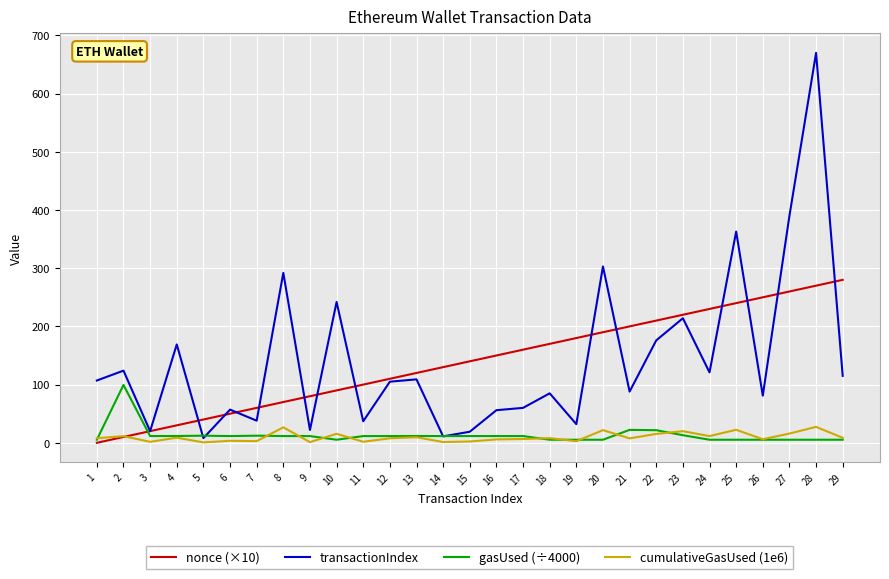

What is the difference between the second highest and minimum values in the transactionIndex series?

382.0